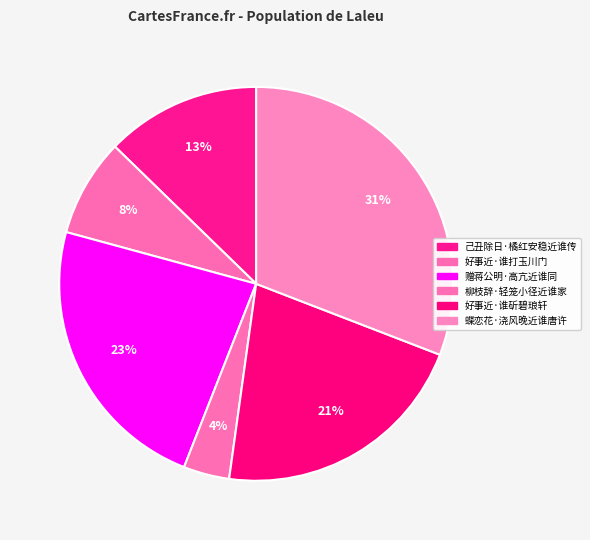

What is the change in value from 赠蒋公明·高亢近谁同 to 柳枝辞·轻笼小径近谁家?

-182063